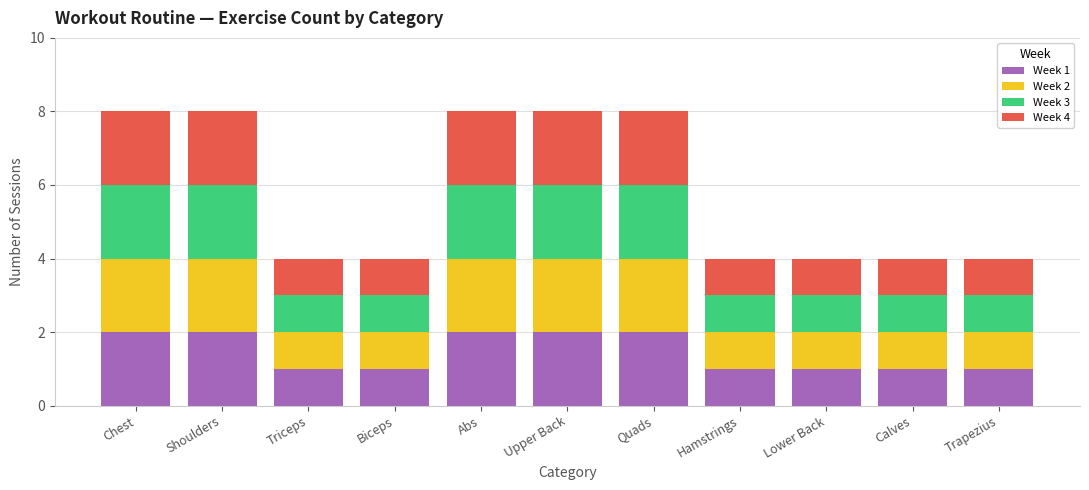

What is the total value across all series at Shoulders?

8